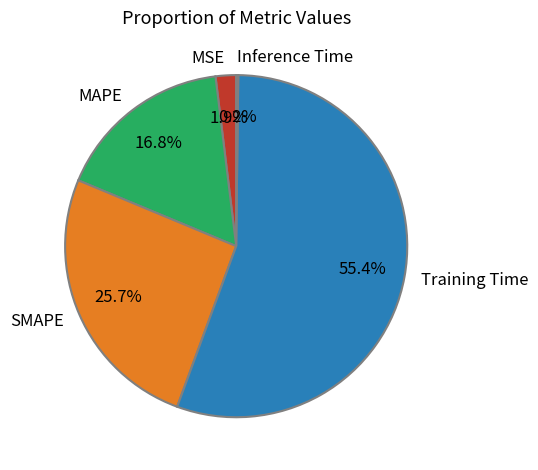

Which category has the biggest portion of the pie?

Training Time